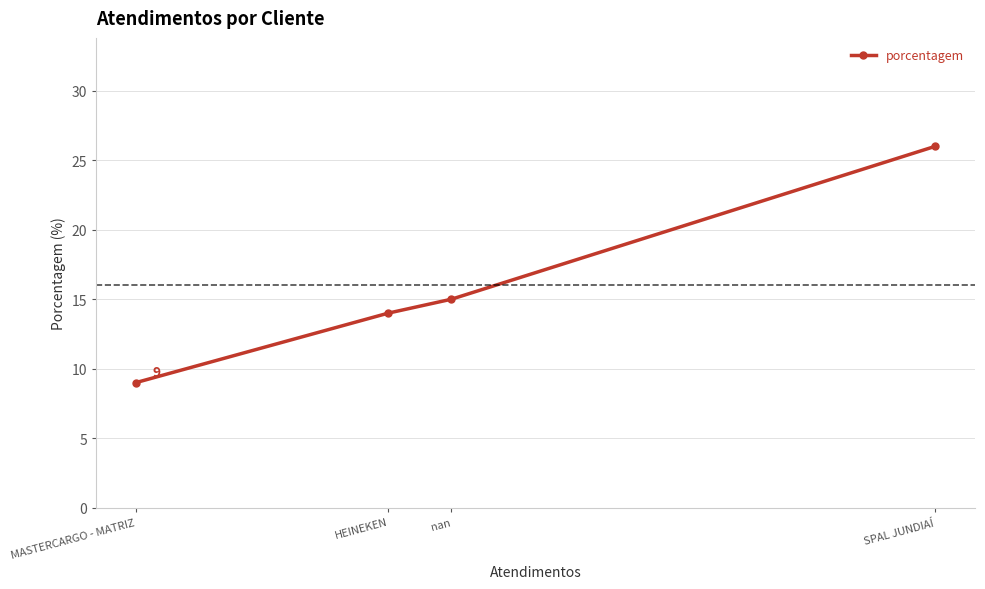

How many data points does each series have?

4